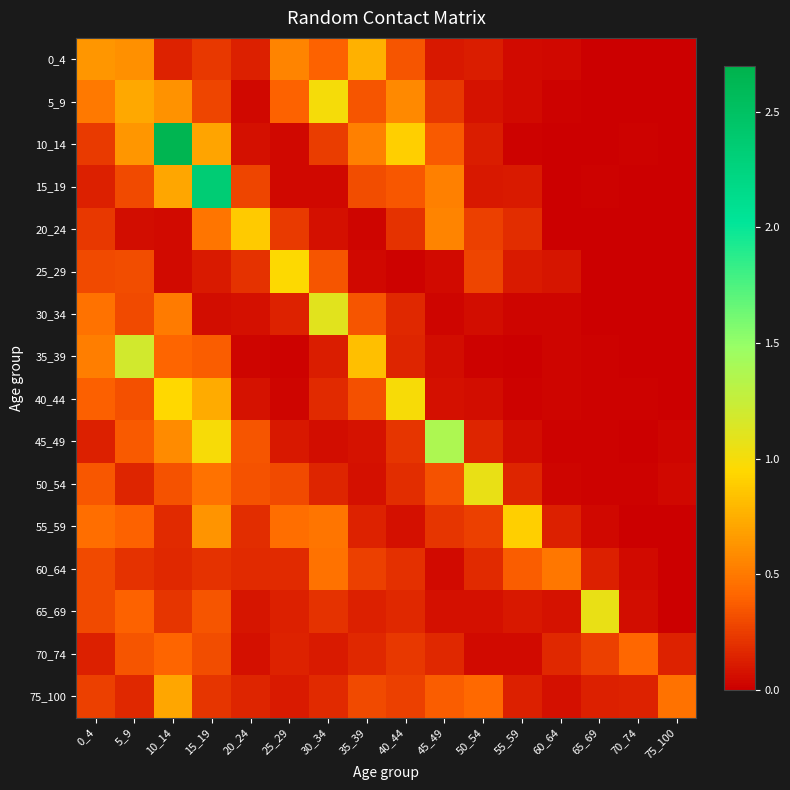

Reading left to right, transcribe all the data shown in this chart.

0_4: 0_4=0.6	5_9=0.6	10_14=0.1	15_19=0.2	20_24=0.1	25_29=0.6	30_34=0.4	35_39=0.8	40_44=0.3	45_49=0.1	50_54=0.1	55_59=0.0	60_64=0.0	65_69=0.0	70_74=0.0	75_100=0.0
5_9: 0_4=0.5	5_9=0.7	10_14=0.6	15_19=0.3	20_24=0.0	25_29=0.4	30_34=1.0	35_39=0.3	40_44=0.6	45_49=0.2	50_54=0.1	55_59=0.0	60_64=0.0	65_69=0.0	70_74=0.0	75_100=0.0
10_14: 0_4=0.2	5_9=0.6	10_14=2.7	15_19=0.7	20_24=0.1	25_29=0.0	30_34=0.2	35_39=0.5	40_44=0.9	45_49=0.4	50_54=0.1	55_59=0.0	60_64=0.0	65_69=0.0	70_74=0.0	75_100=0.0
15_19: 0_4=0.1	5_9=0.3	10_14=0.7	15_19=2.3	20_24=0.3	25_29=0.0	30_34=0.0	35_39=0.3	40_44=0.4	45_49=0.5	50_54=0.1	55_59=0.1	60_64=0.0	65_69=0.0	70_74=0.0	75_100=0.0
20_24: 0_4=0.2	5_9=0.1	10_14=0.0	15_19=0.5	20_24=0.9	25_29=0.2	30_34=0.1	35_39=0.0	40_44=0.2	45_49=0.5	50_54=0.3	55_59=0.2	60_64=0.0	65_69=0.0	70_74=0.0	75_100=0.0
25_29: 0_4=0.3	5_9=0.3	10_14=0.0	15_19=0.1	20_24=0.2	25_29=1.0	30_34=0.3	35_39=0.0	40_44=0.0	45_49=0.0	50_54=0.3	55_59=0.1	60_64=0.1	65_69=0.0	70_74=0.0	75_100=0.0
30_34: 0_4=0.5	5_9=0.3	10_14=0.5	15_19=0.1	20_24=0.1	25_29=0.1	30_34=1.1	35_39=0.3	40_44=0.2	45_49=0.0	50_54=0.1	55_59=0.0	60_64=0.0	65_69=0.0	70_74=0.0	75_100=0.0
35_39: 0_4=0.5	5_9=1.2	10_14=0.4	15_19=0.4	20_24=0.0	25_29=0.0	30_34=0.1	35_39=0.8	40_44=0.2	45_49=0.1	50_54=0.0	55_59=0.0	60_64=0.0	65_69=0.0	70_74=0.0	75_100=0.0
40_44: 0_4=0.4	5_9=0.3	10_14=0.9	15_19=0.7	20_24=0.1	25_29=0.0	30_34=0.2	35_39=0.3	40_44=1.0	45_49=0.1	50_54=0.1	55_59=0.0	60_64=0.0	65_69=0.0	70_74=0.0	75_100=0.0
45_49: 0_4=0.1	5_9=0.4	10_14=0.6	15_19=1.0	20_24=0.3	25_29=0.1	30_34=0.1	35_39=0.1	40_44=0.2	45_49=1.4	50_54=0.1	55_59=0.1	60_64=0.0	65_69=0.0	70_74=0.0	75_100=0.0
50_54: 0_4=0.4	5_9=0.2	10_14=0.3	15_19=0.5	20_24=0.3	25_29=0.3	30_34=0.1	35_39=0.1	40_44=0.2	45_49=0.3	50_54=1.1	55_59=0.2	60_64=0.0	65_69=0.0	70_74=0.0	75_100=0.0
55_59: 0_4=0.4	5_9=0.4	10_14=0.2	15_19=0.6	20_24=0.2	25_29=0.4	30_34=0.5	35_39=0.1	40_44=0.1	45_49=0.2	50_54=0.3	55_59=0.9	60_64=0.1	65_69=0.0	70_74=0.0	75_100=0.0
60_64: 0_4=0.3	5_9=0.2	10_14=0.2	15_19=0.2	20_24=0.2	25_29=0.2	30_34=0.5	35_39=0.3	40_44=0.2	45_49=0.0	50_54=0.2	55_59=0.4	60_64=0.5	65_69=0.1	70_74=0.0	75_100=0.0
65_69: 0_4=0.3	5_9=0.4	10_14=0.2	15_19=0.3	20_24=0.1	25_29=0.1	30_34=0.2	35_39=0.1	40_44=0.2	45_49=0.1	50_54=0.1	55_59=0.1	60_64=0.1	65_69=1.1	70_74=0.1	75_100=0.0
70_74: 0_4=0.1	5_9=0.3	10_14=0.4	15_19=0.3	20_24=0.1	25_29=0.1	30_34=0.1	35_39=0.2	40_44=0.2	45_49=0.2	50_54=0.1	55_59=0.0	60_64=0.2	65_69=0.3	70_74=0.4	75_100=0.1
75_100: 0_4=0.3	5_9=0.2	10_14=0.7	15_19=0.2	20_24=0.2	25_29=0.1	30_34=0.2	35_39=0.3	40_44=0.3	45_49=0.4	50_54=0.4	55_59=0.1	60_64=0.1	65_69=0.1	70_74=0.1	75_100=0.5